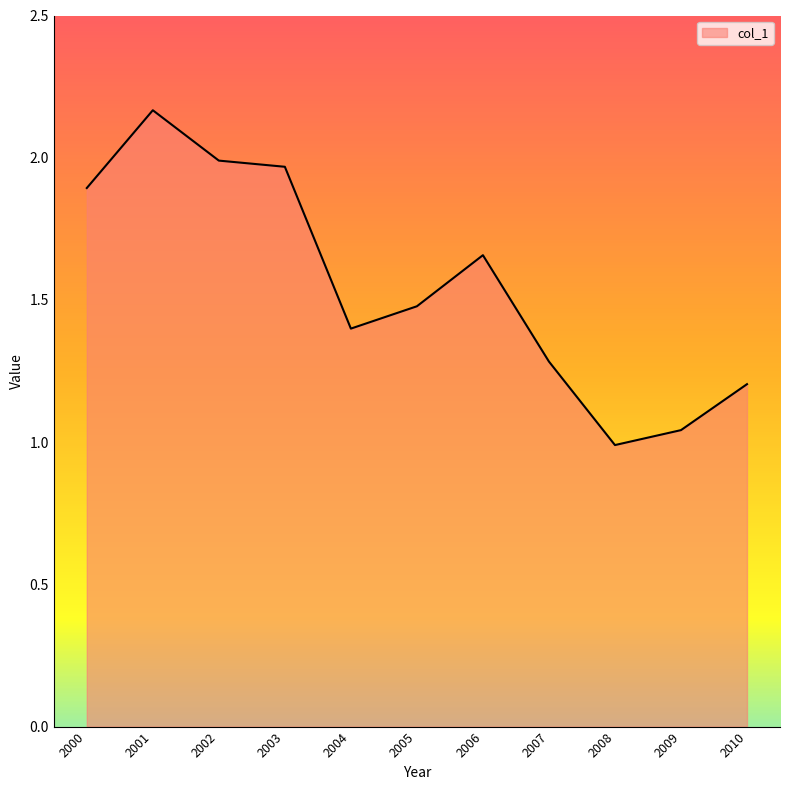

The value at 2000 is 2.7. True or false?

False